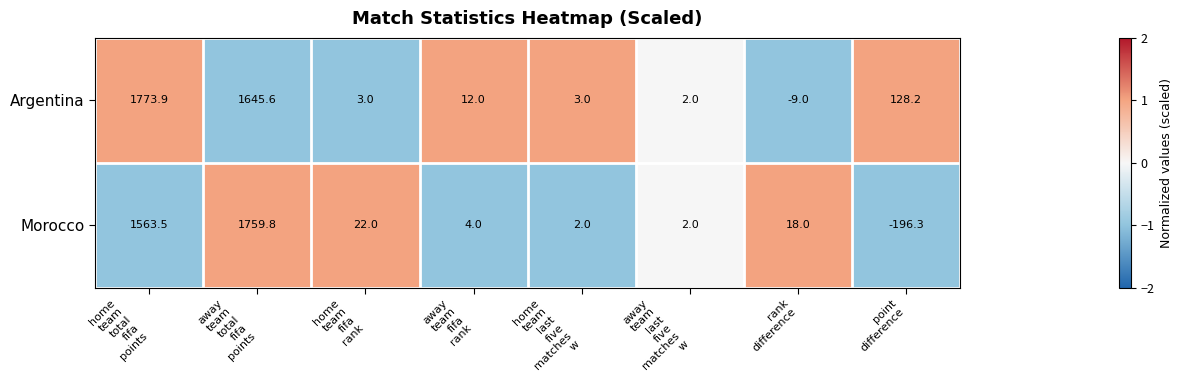

Which category has the lowest value across all series?

point
difference